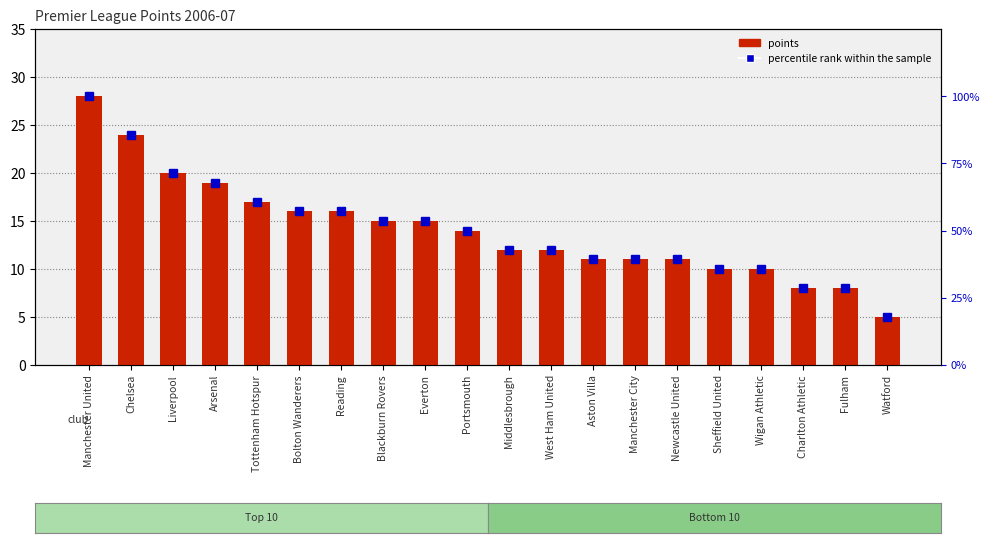

Are the bars grouped side by side (vs. stacked)?

Yes